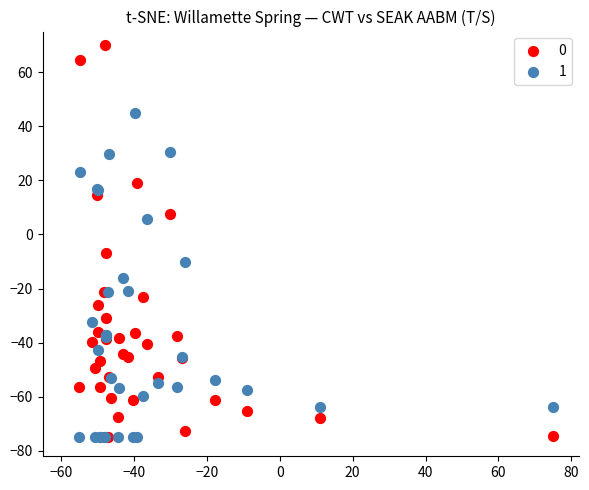

Which series reaches the maximum Y coordinate?

0